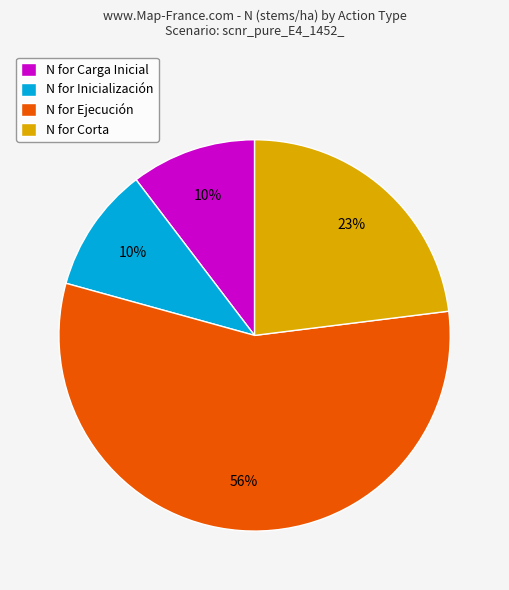

Count the number of slices in the pie.

4